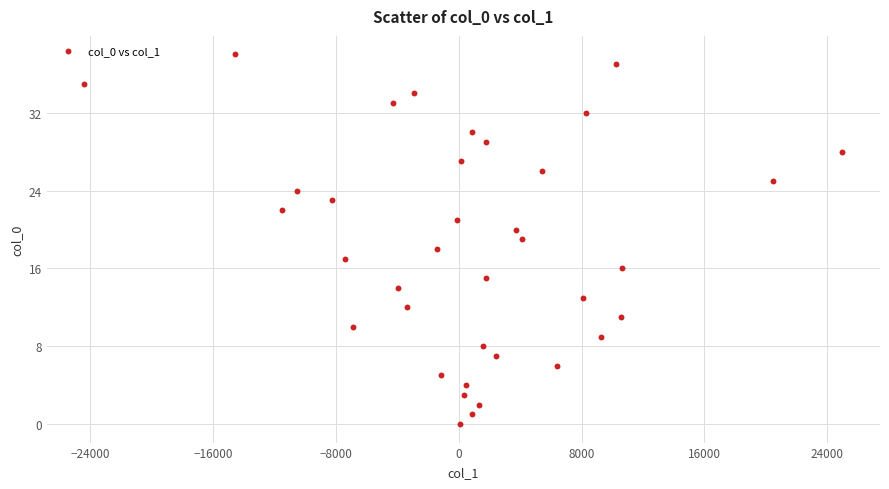

What is the range of Y values (max minus min)?

38